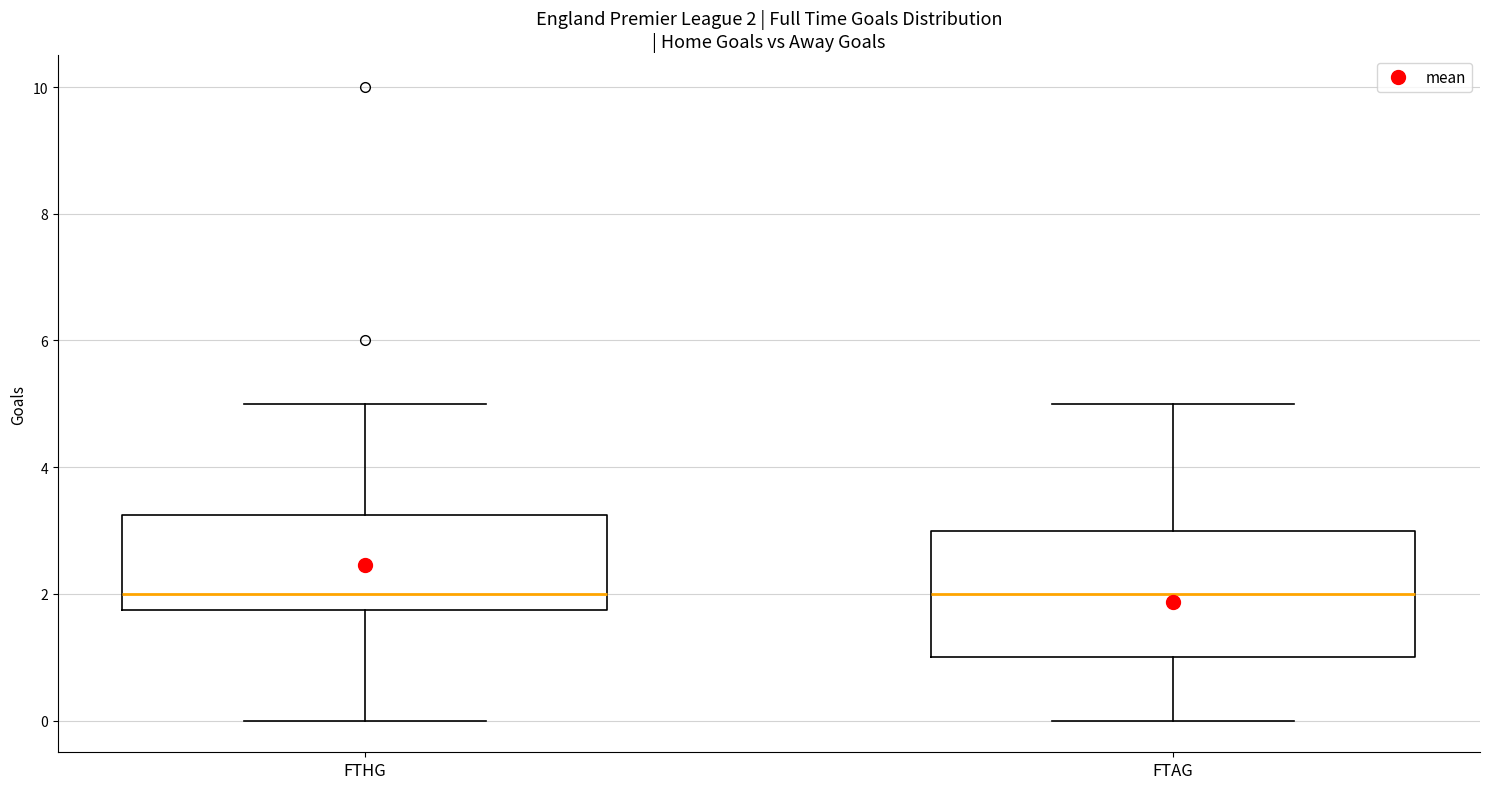

Comparing the boxes themselves (not the whiskers), which one is the tallest?

FTAG